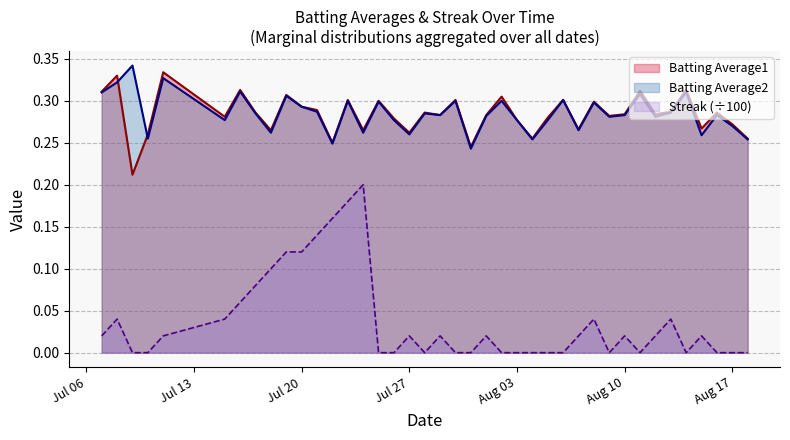

List the series in order of their peak value, lowest first.

Streak (÷100), Batting Average1, Batting Average2